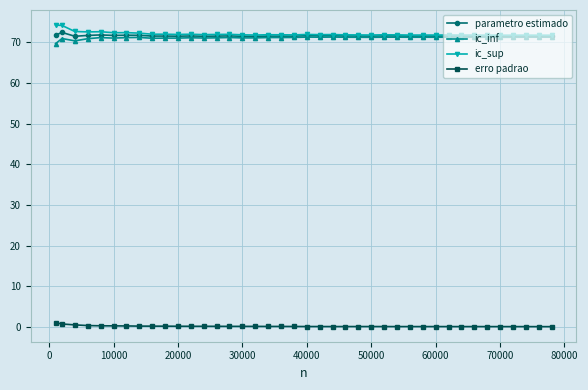

What is the highest value of the ic_sup series?

74.2